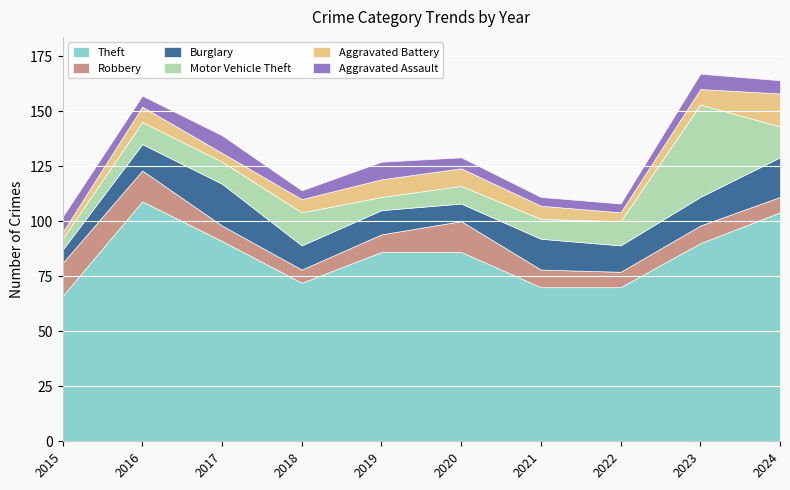

At which label does Burglary first exceed 12?

2017